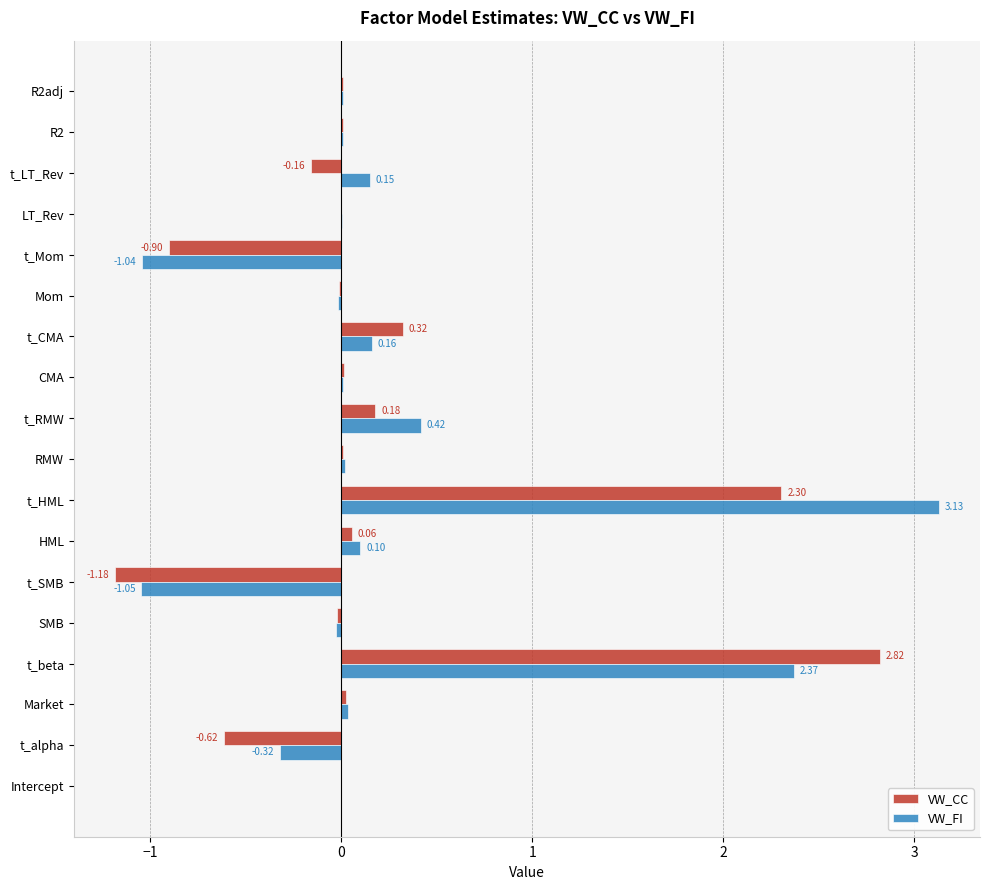

Which series changed the most between t_alpha and LT_Rev?

VW_CC